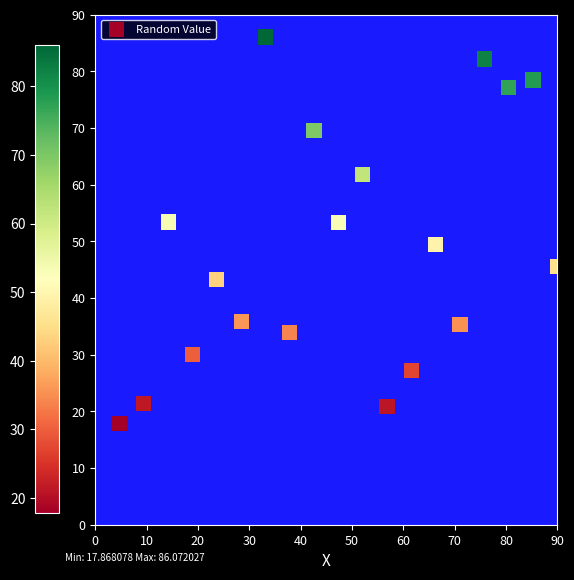

What is the range of Y values (max minus min)?

68.2